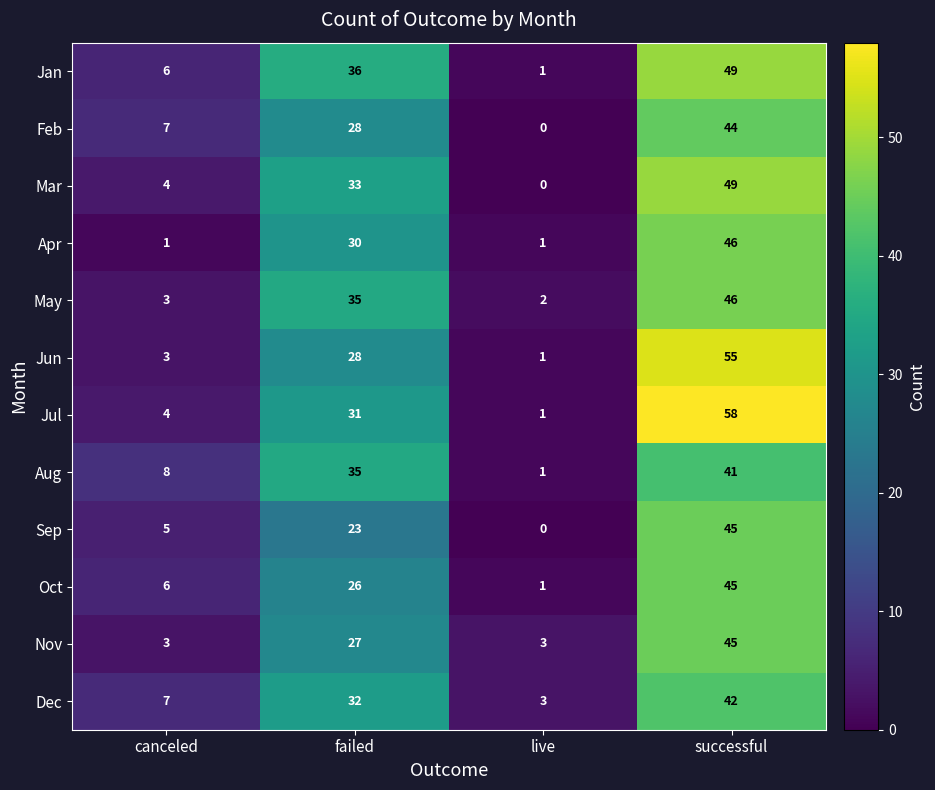

How many values in the Jan series are below 36?

2